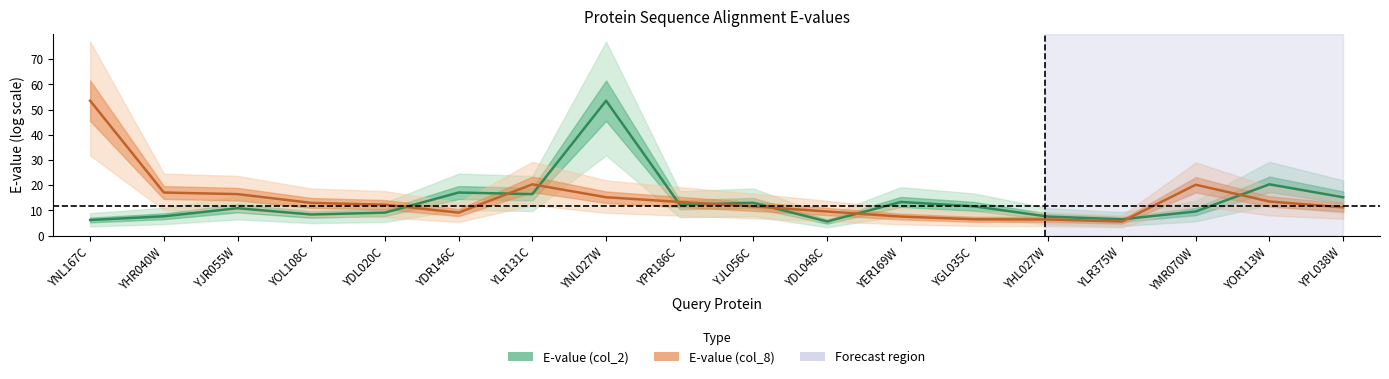

Reading left to right, transcribe all the data shown in this chart.

E-value (col_2): 6.2	7.7	10.9	8.4	9.2	17.1	16.5	53.5	12.3	13.0	5.6	13.4	11.6	7.6	6.5	9.6	20.4	15.2
E-value (col_8): 53.5	17.1	16.5	13.0	12.3	9.2	20.4	15.2	13.4	11.6	9.6	7.6	6.5	6.4	5.6	20.2	13.6	11.2